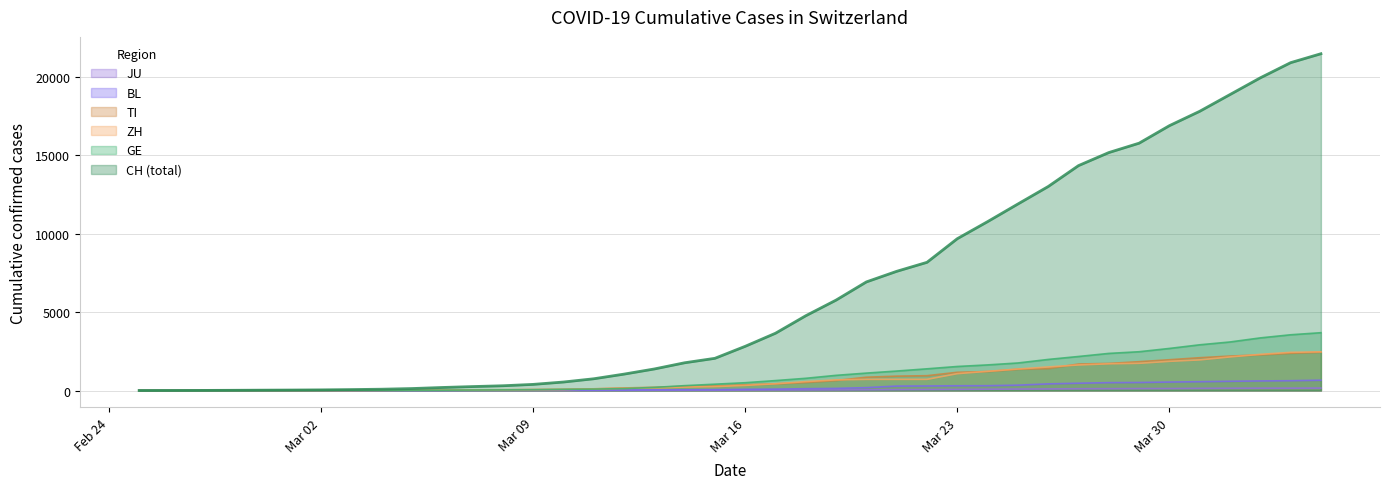

How many values in JU are above zero?

38